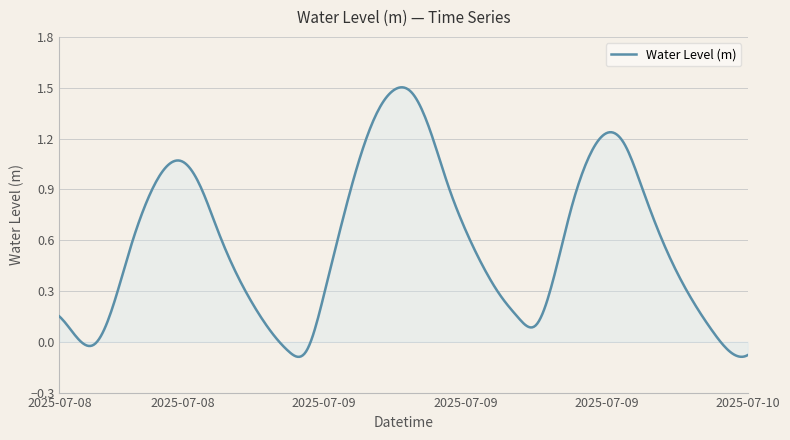

What is the value of the 15th point from the left?

-0.1